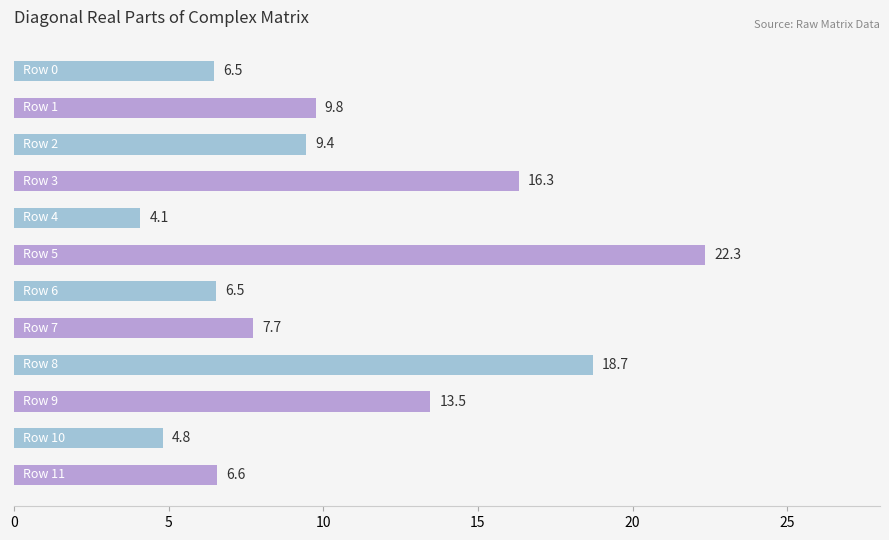

What is the smallest value displayed?

4.1